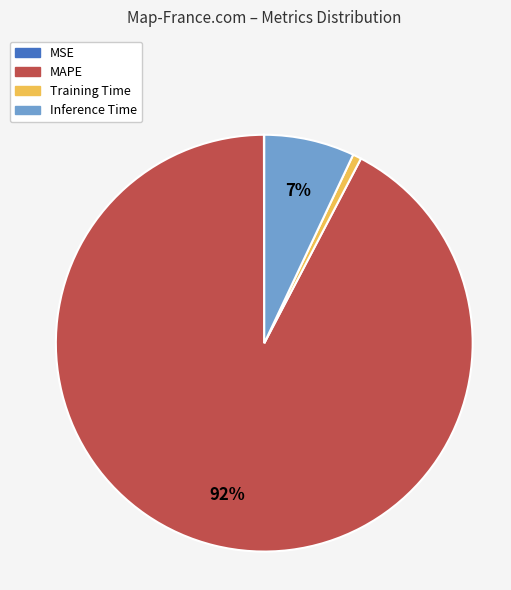

To the nearest percent, what is the average slice percentage?

25%